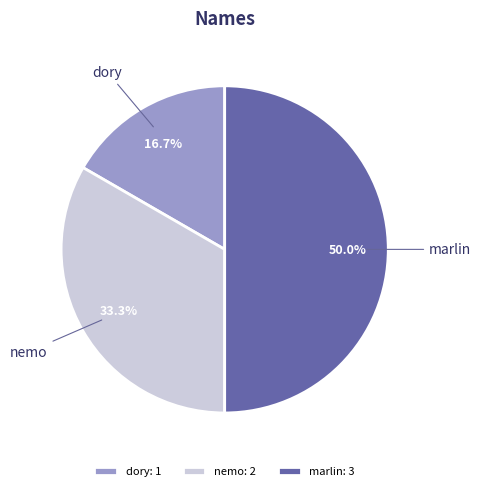

What is the ratio of the value at nemo to the value at dory?

2.0